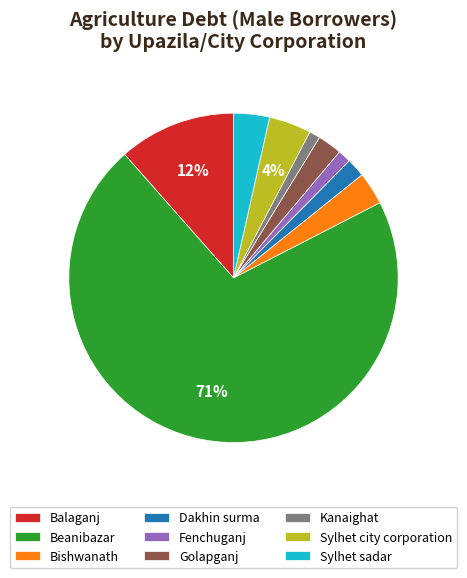

Combined, do Sylhet city corporation and Bishwanath account for over 50%?

No